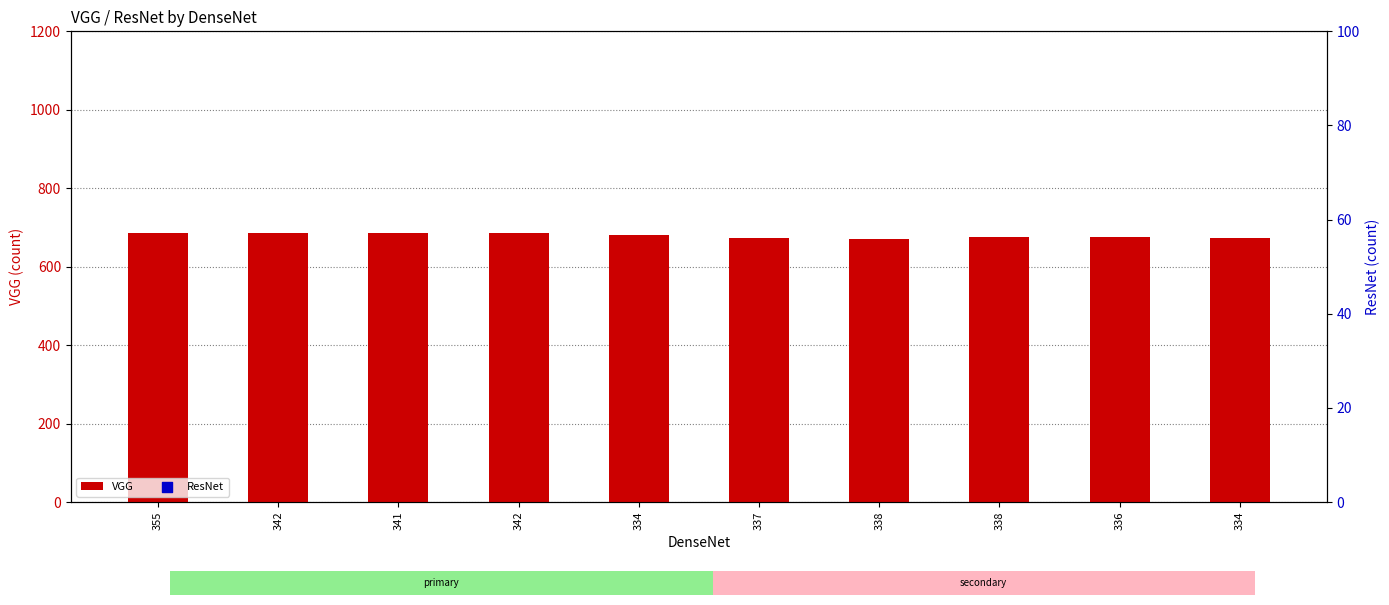

Which series contains the lowest Y value?

ResNet